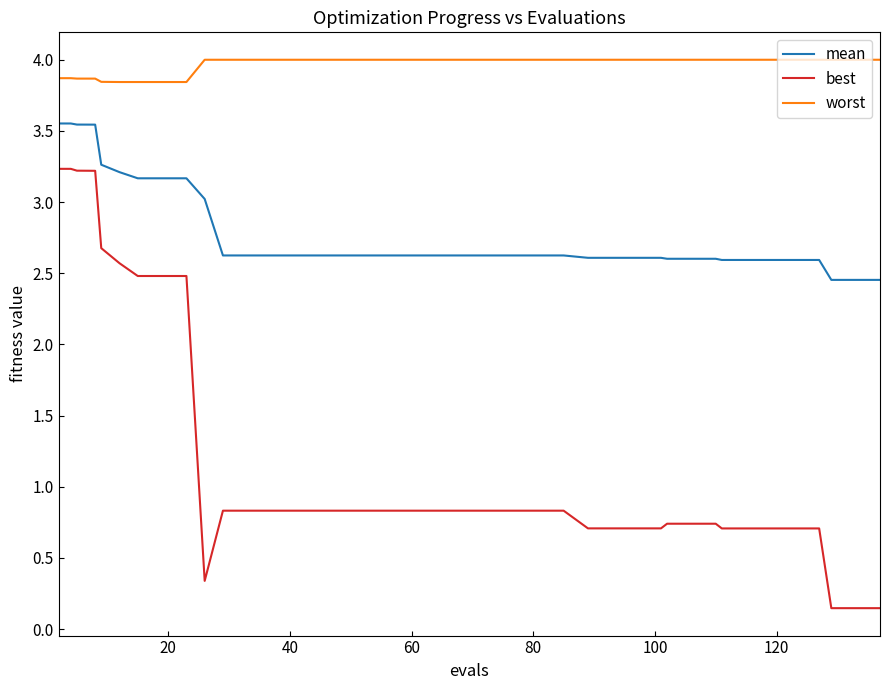

List the series in order of their peak value, lowest first.

best, mean, worst